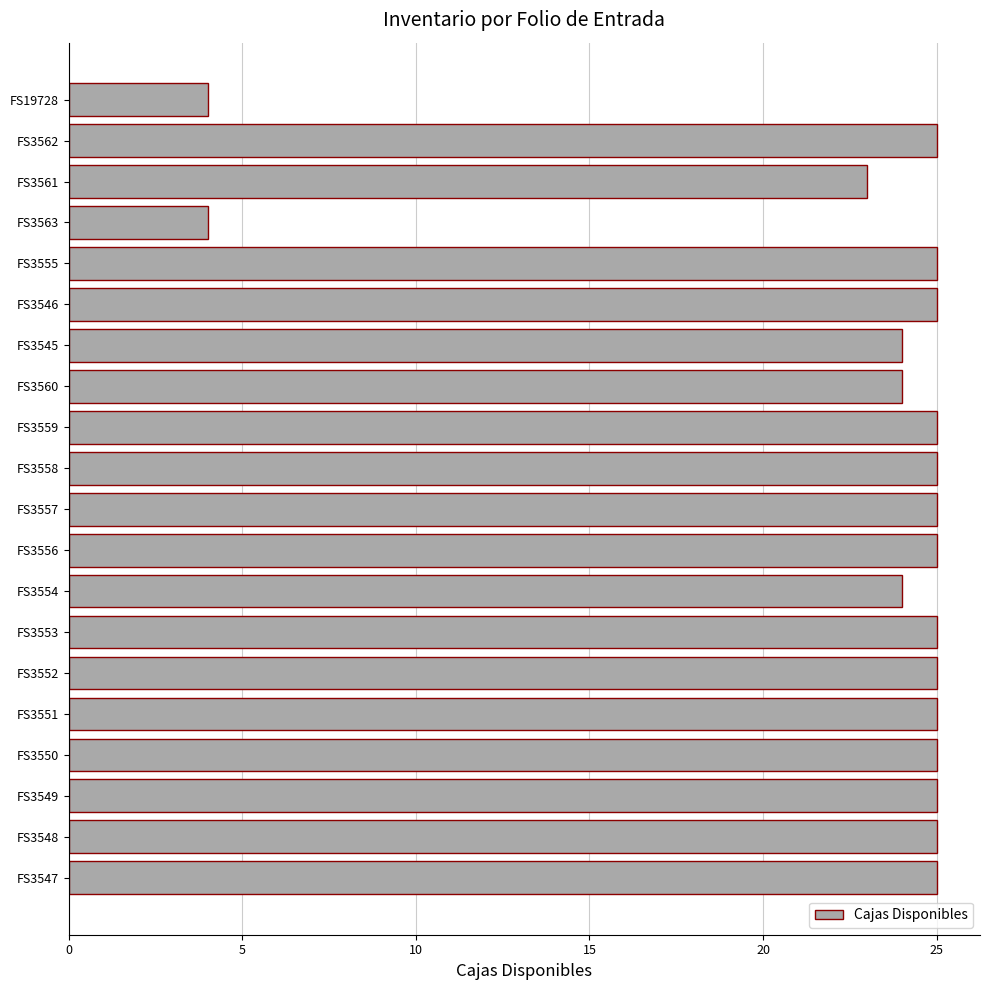

Reading bottom to top, list all the values displayed in this chart.

25	25	25	25	25	25	25	24	25	25	25	25	24	24	25	25	4	23	25	4